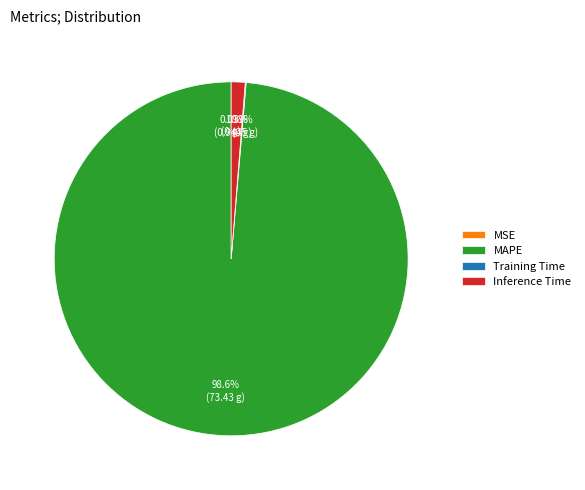

Which slice is the largest?

MAPE